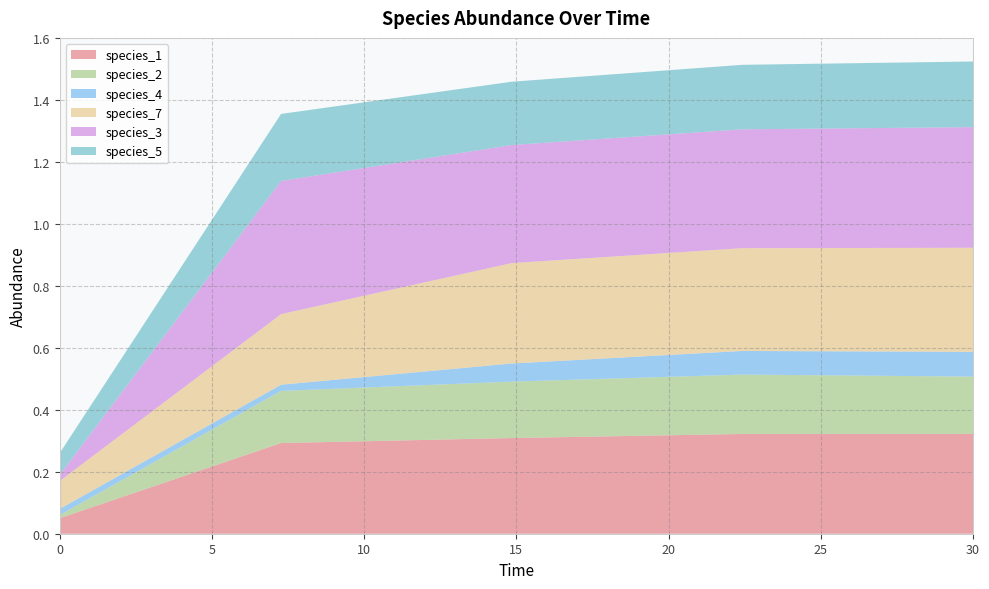

Reading left to right, what are all the values shown in this chart?

species_1: 0.0=0.1	7.272727272727273=0.3	14.84848484848485=0.3	22.424242424242426=0.3	30.0=0.3
species_2: 0.0=0.0	7.272727272727273=0.2	14.84848484848485=0.2	22.424242424242426=0.2	30.0=0.2
species_4: 0.0=0.0	7.272727272727273=0.0	14.84848484848485=0.1	22.424242424242426=0.1	30.0=0.1
species_7: 0.0=0.1	7.272727272727273=0.2	14.84848484848485=0.3	22.424242424242426=0.3	30.0=0.3
species_3: 0.0=0.0	7.272727272727273=0.4	14.84848484848485=0.4	22.424242424242426=0.4	30.0=0.4
species_5: 0.0=0.1	7.272727272727273=0.2	14.84848484848485=0.2	22.424242424242426=0.2	30.0=0.2